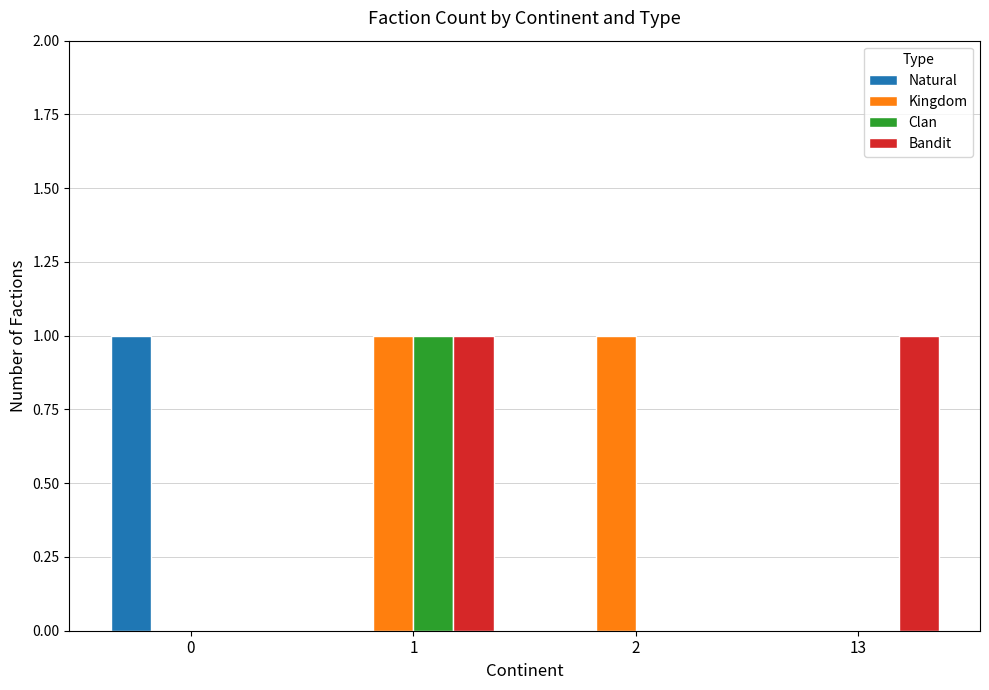

Reading left to right, list all the values displayed in this chart.

Natural: 0=1	1=0	2=0	13=0
Kingdom: 0=0	1=1	2=1	13=0
Clan: 0=0	1=1	2=0	13=0
Bandit: 0=0	1=1	2=0	13=1